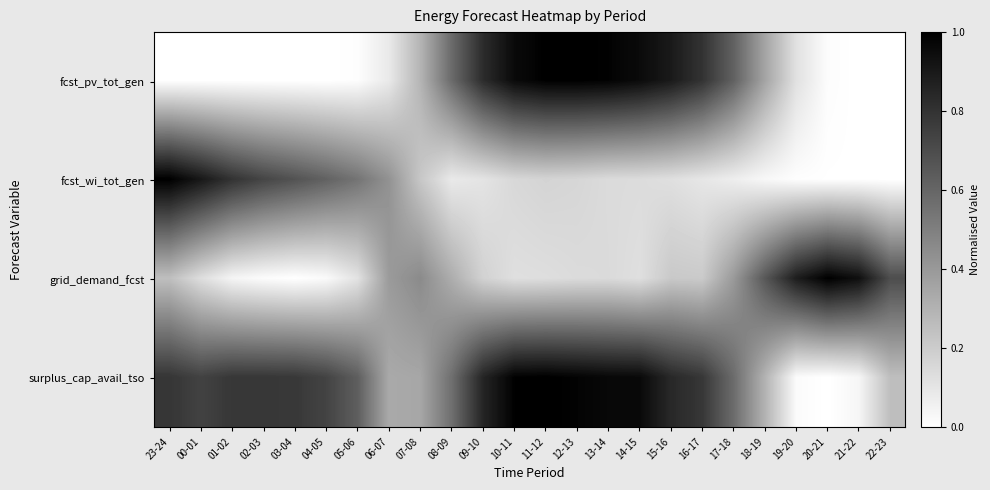

What is the spread (max minus min) of values at 13-14?

0.8